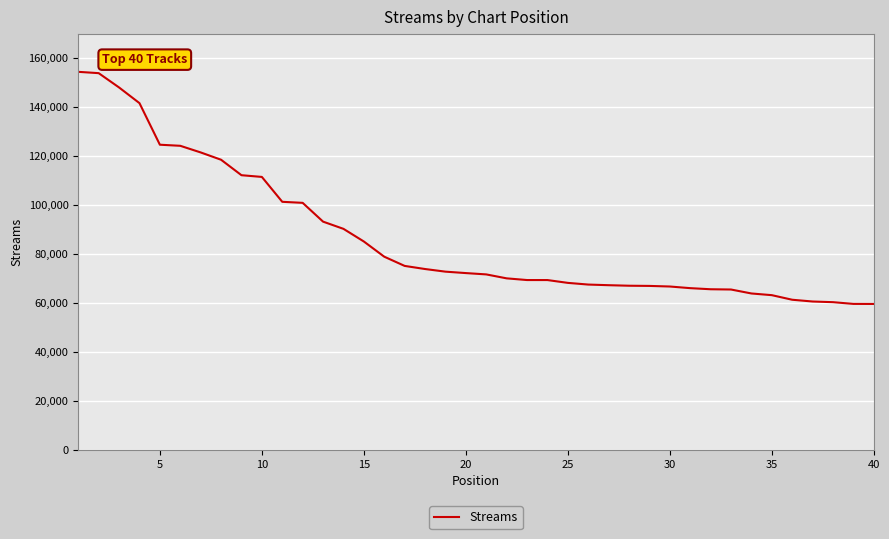

How many distinct data groups are displayed?

1